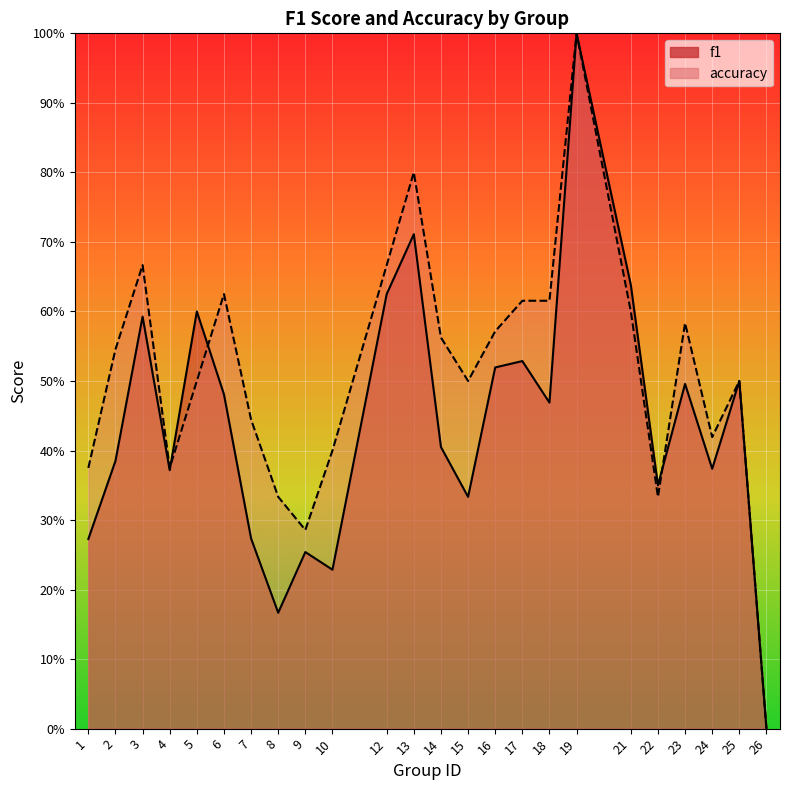

How many interior local valleys does the f1 series have?

7